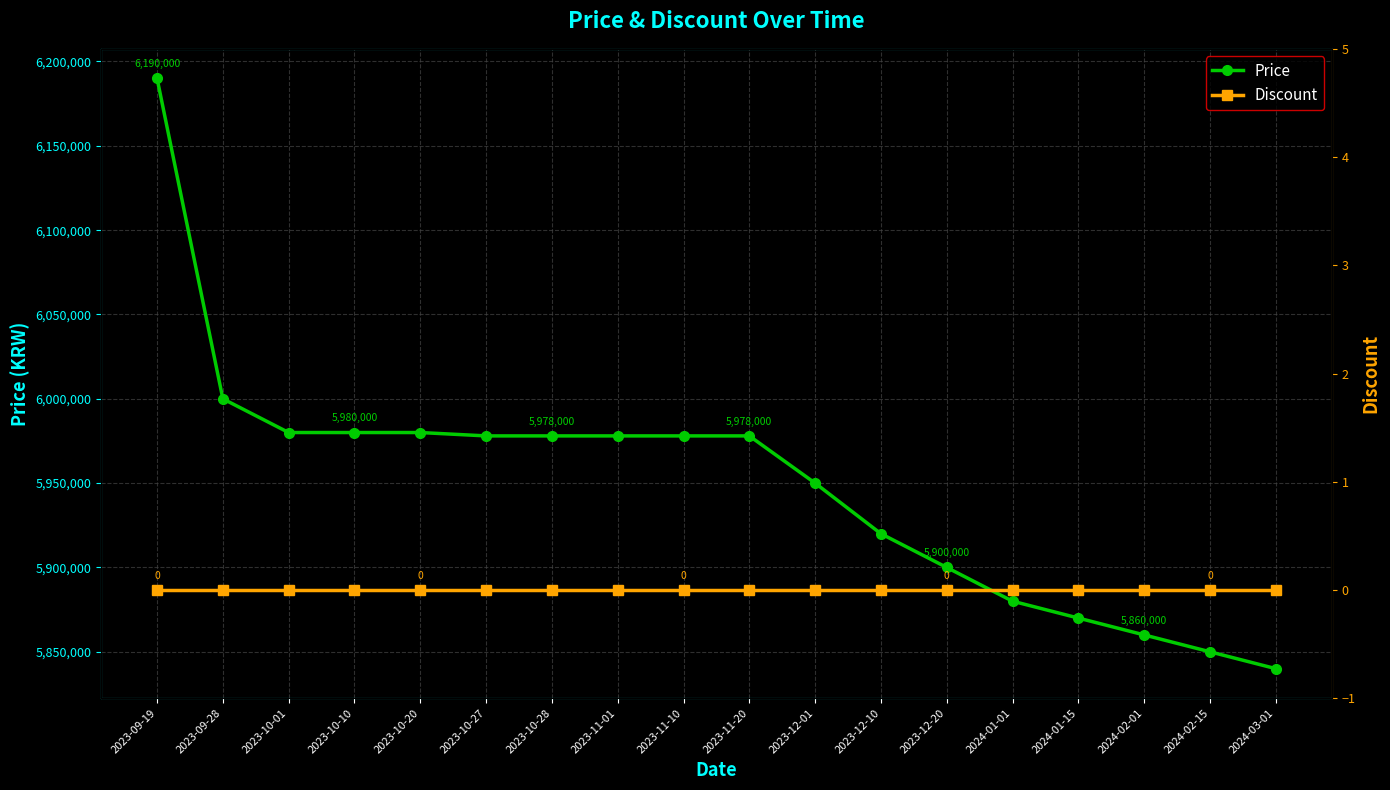

What is the total value across all series at 2023-09-28?

6000000